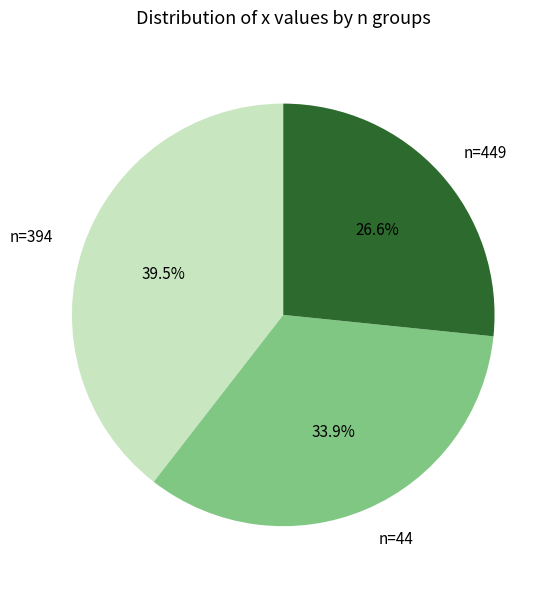

What percentage do n=44 and n=394 together represent?

73.4%